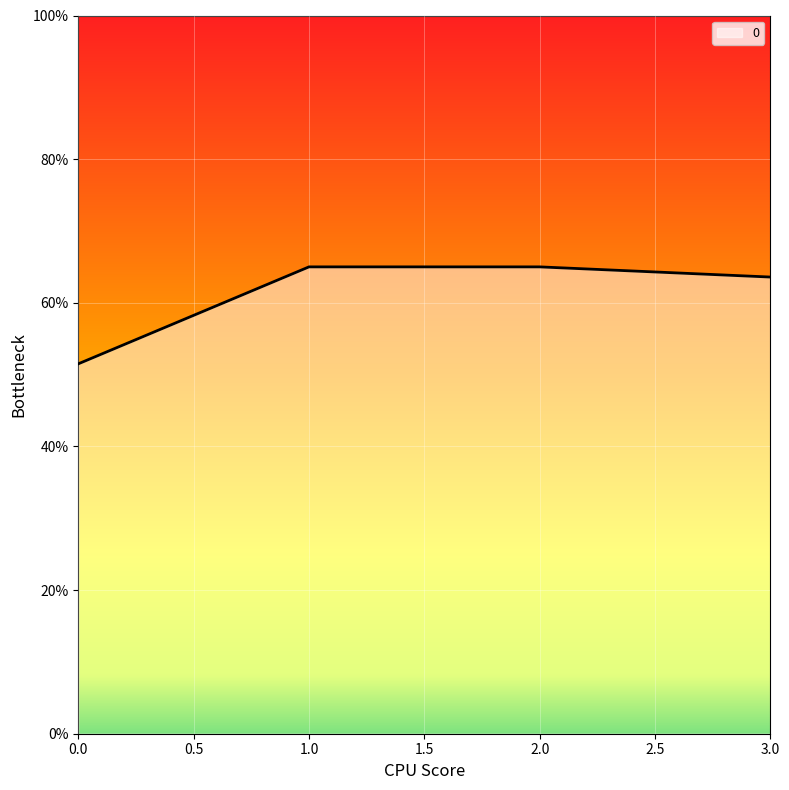

What is the change in value from 0.0 to 3.0?

+12.1